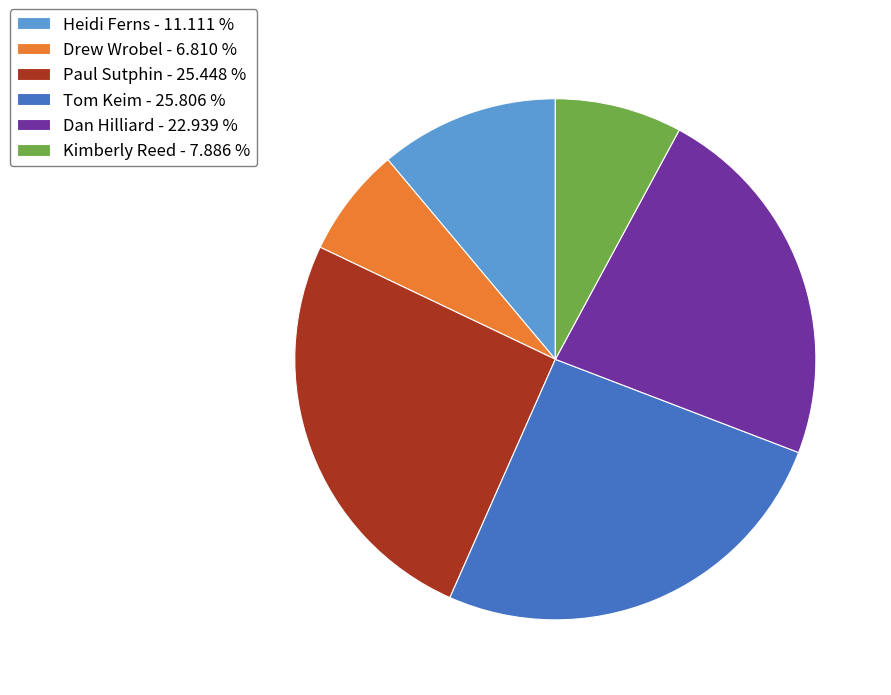

Combined, do Kimberly Reed - 7.886 % and Drew Wrobel - 6.810 % account for over 50%?

No